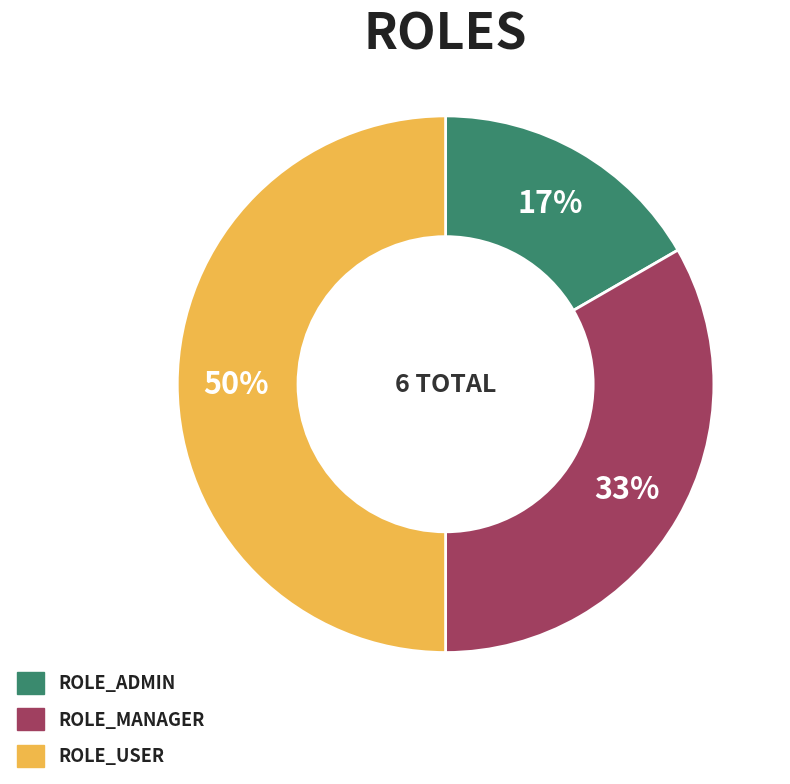

The ROLE_USER slice represents 63% of the pie. True or false?

False